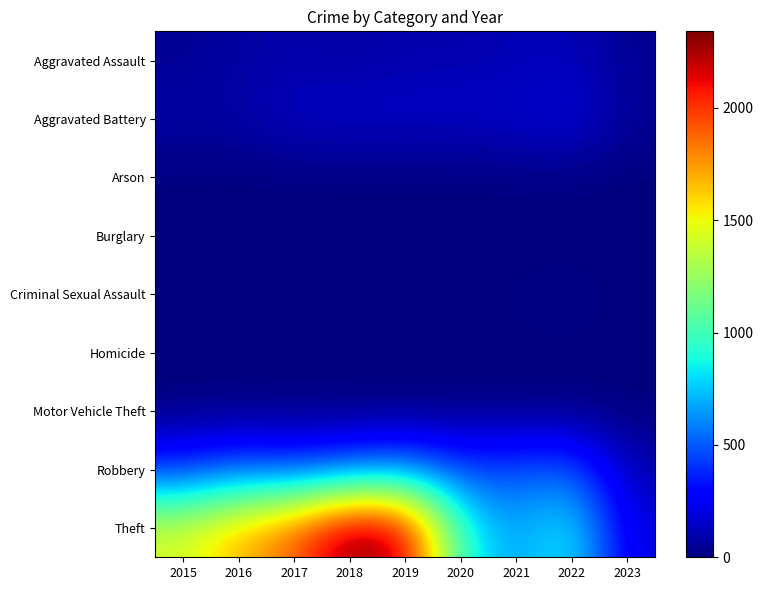

Reading left to right, list all the values displayed in this chart.

Aggravated Assault: 2015=46	2016=71	2017=95	2018=77	2019=98	2020=94	2021=110	2022=121	2023=43
Aggravated Battery: 2015=82	2016=82	2017=142	2018=152	2019=148	2020=150	2021=163	2022=202	2023=51
Arson: 2015=3	2016=0	2017=0	2018=1	2019=1	2020=1	2021=2	2022=5	2023=0
Burglary: 2015=0	2016=0	2017=2	2018=0	2019=1	2020=0	2021=1	2022=0	2023=0
Criminal Sexual Assault: 2015=12	2016=8	2017=8	2018=11	2019=8	2020=3	2021=14	2022=23	2023=5
Homicide: 2015=0	2016=1	2017=1	2018=1	2019=2	2020=3	2021=4	2022=5	2023=1
Motor Vehicle Theft: 2015=1	2016=4	2017=2	2018=1	2019=1	2020=3	2021=2	2022=2	2023=3
Robbery: 2015=395	2016=510	2017=446	2018=519	2019=591	2020=450	2021=484	2022=521	2023=111
Theft: 2015=1429	2016=1676	2017=1896	2018=2341	2019=2230	2020=930	2021=642	2022=880	2023=194